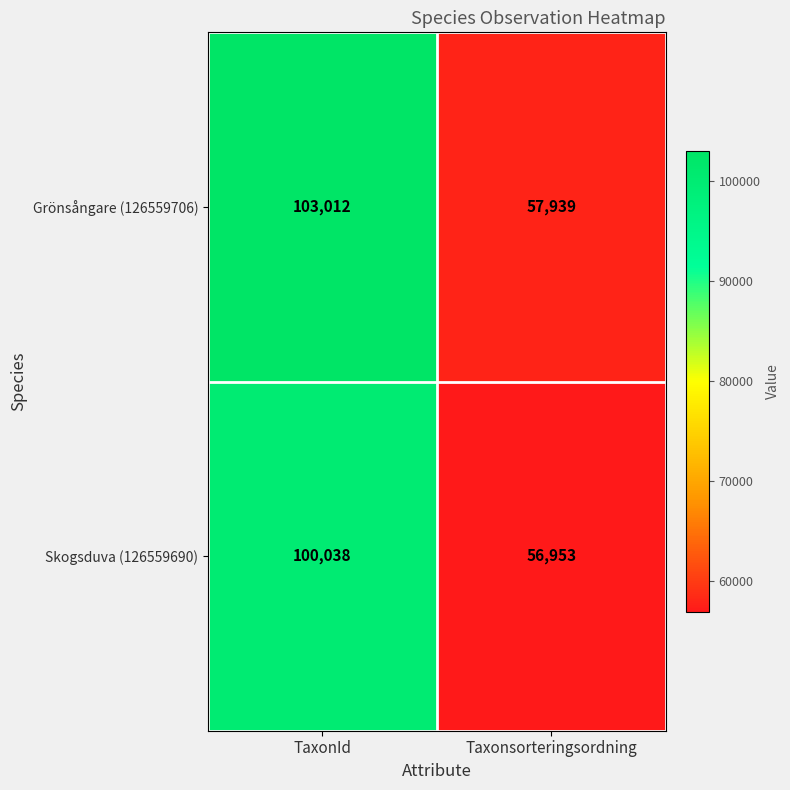

Which series changed the most between TaxonId and Taxonsorteringsordning?

Grönsångare (126559706)